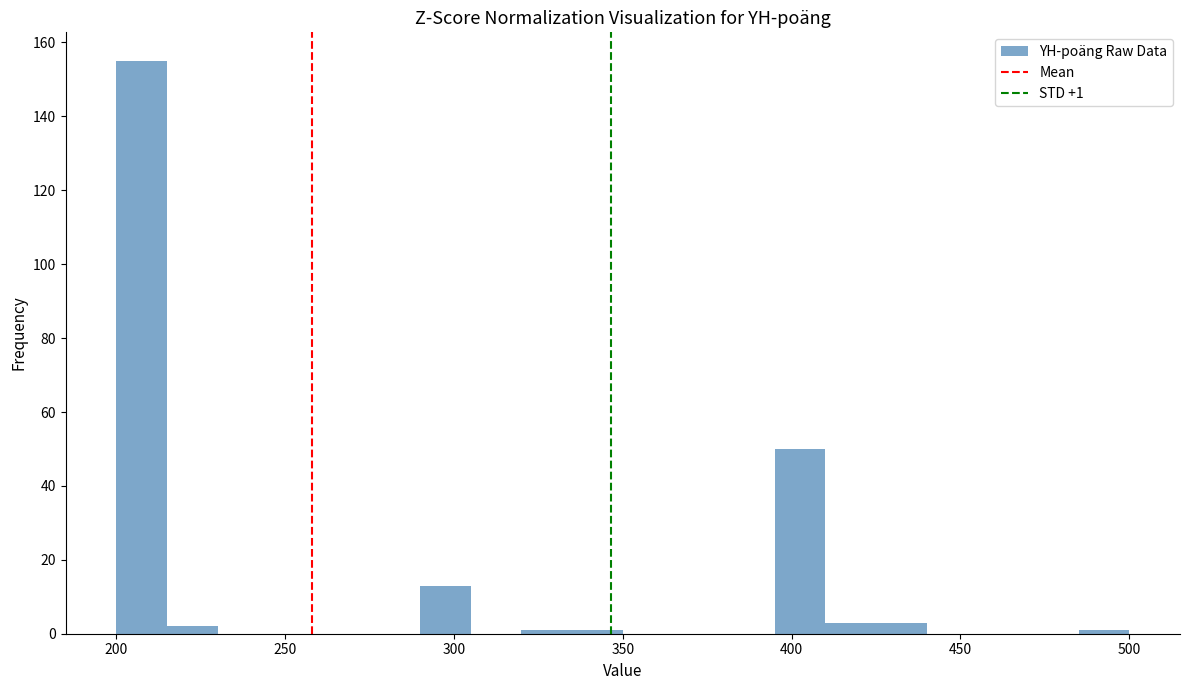

Read against the x-axis, roughly where is the centre of the tallest bar?

210